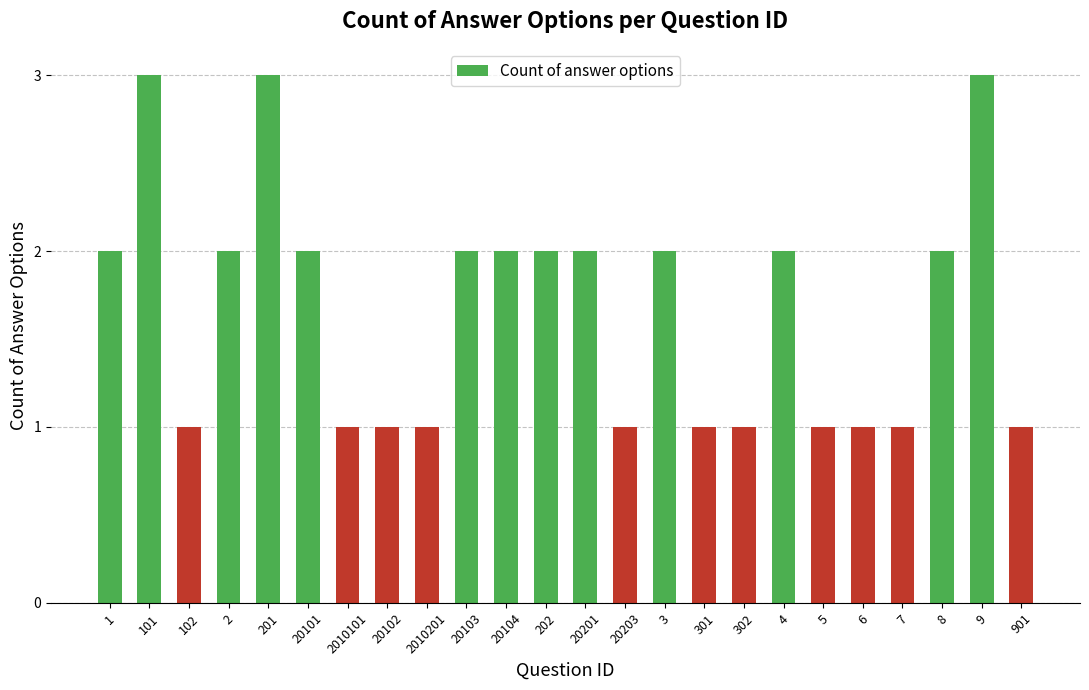

What is the maximum value shown in the chart?

3